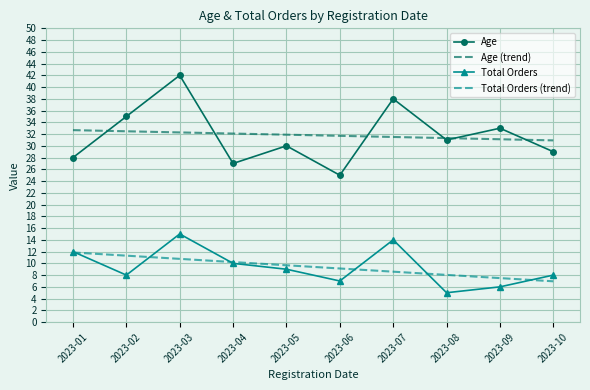

What is the sum of all Total Orders values?

94.0